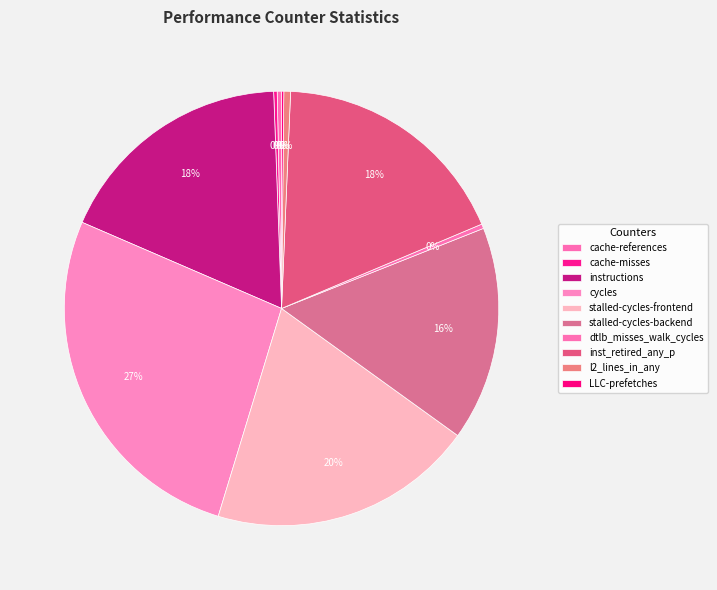

True or false: LLC-prefetches accounts for 0% of the total.

True